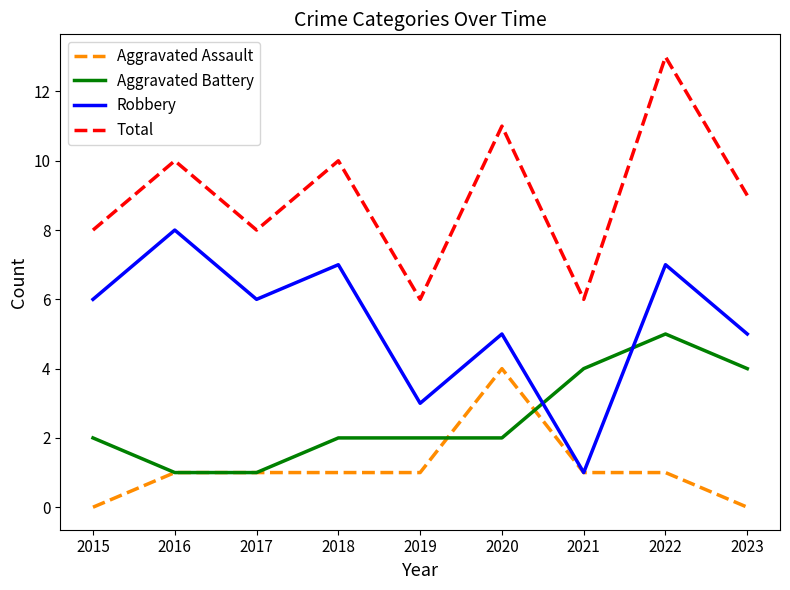

At how many categories does at least one series exceed 12?

1